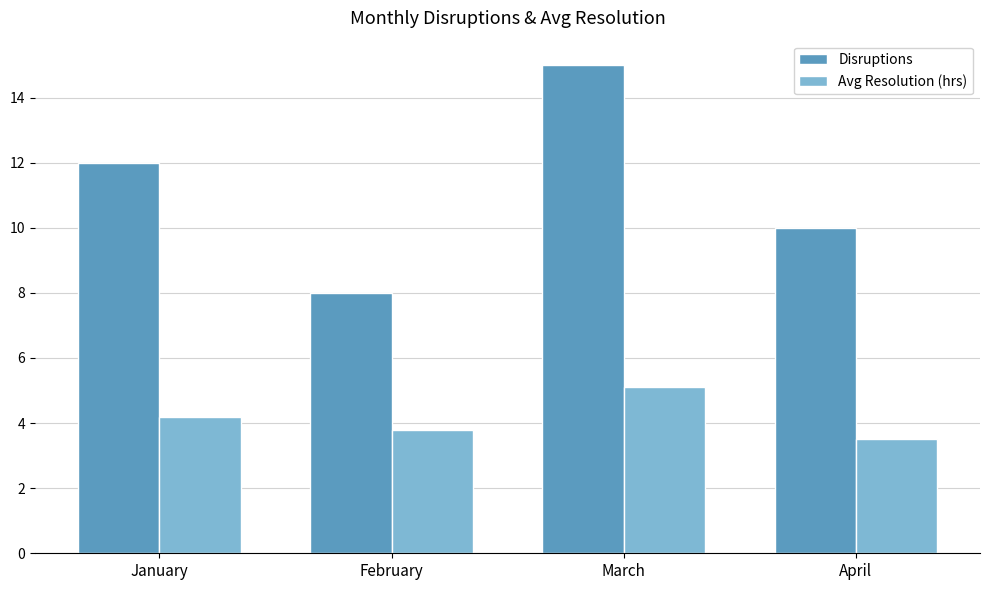

How many Disruptions values are between 10 and 15?

3